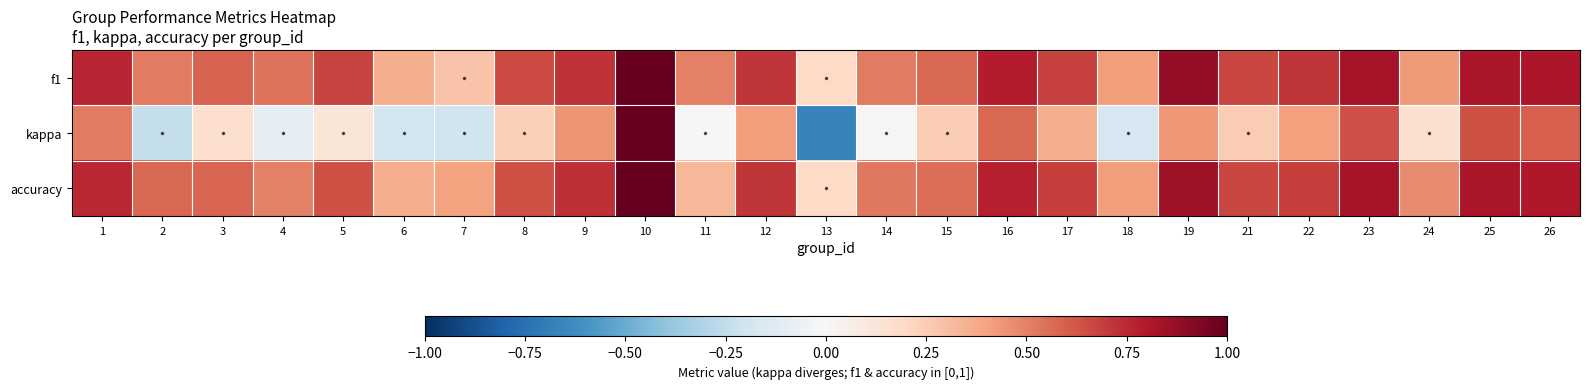

Which series has the largest range (max minus min)?

kappa